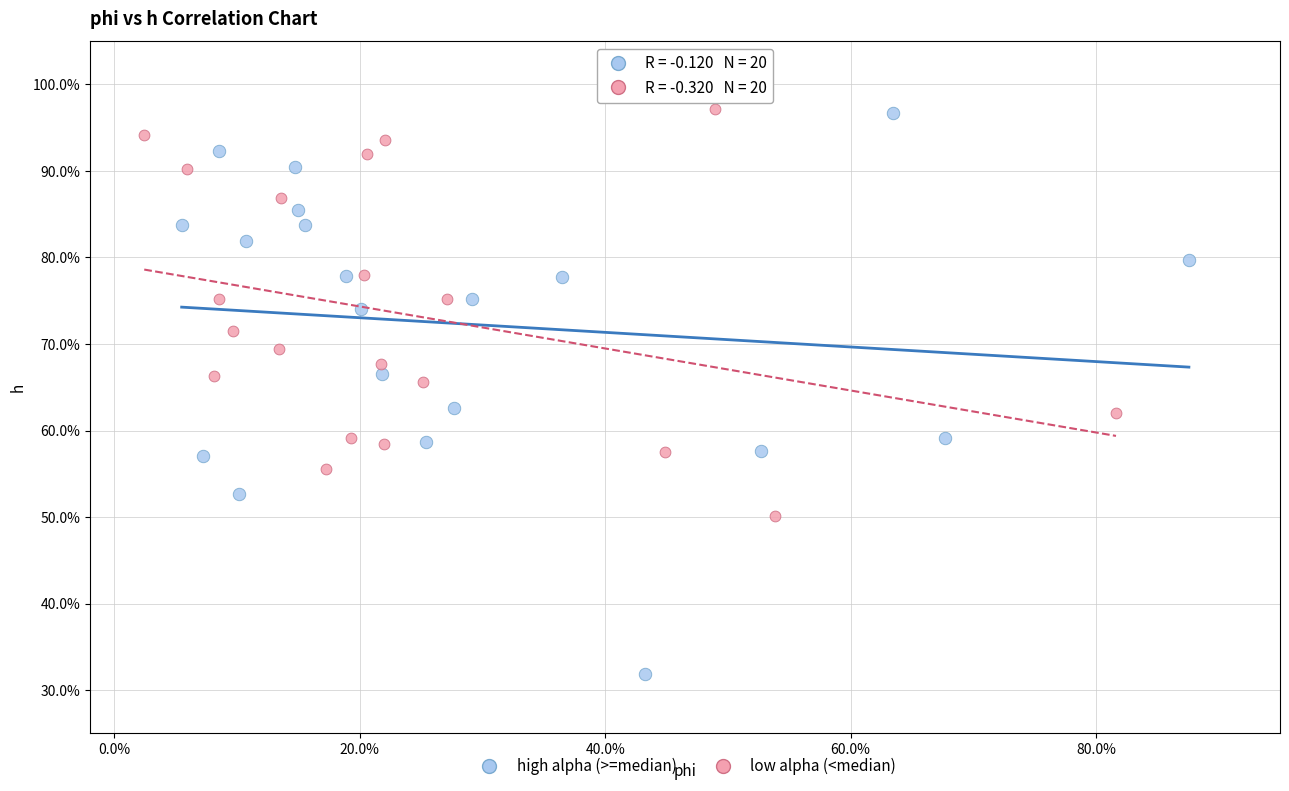

Which series reaches the minimum Y coordinate?

high alpha (>=median)